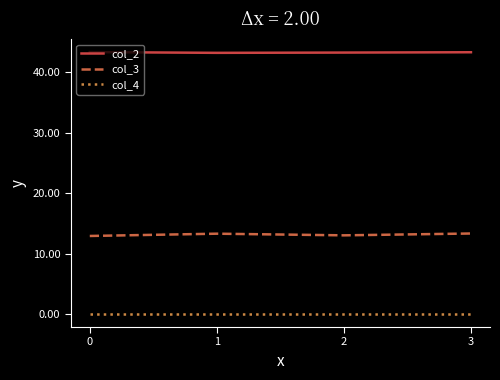

Is it true that col_2 equals 60.1 at 1?

False